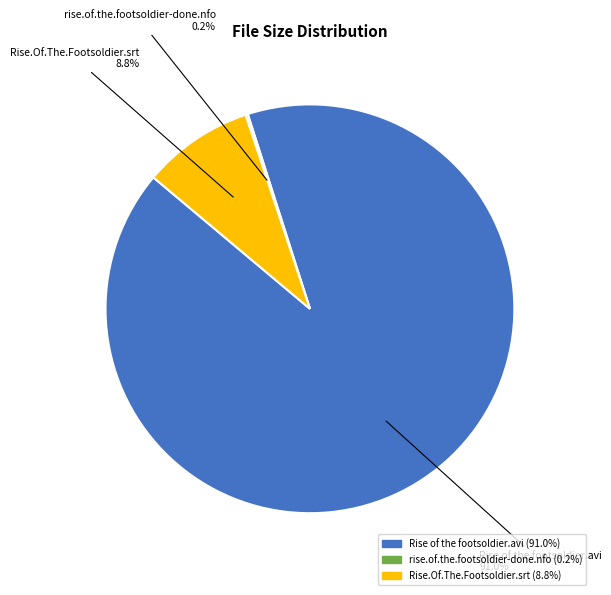

Is there any slice that represents more than half of the pie?

Yes